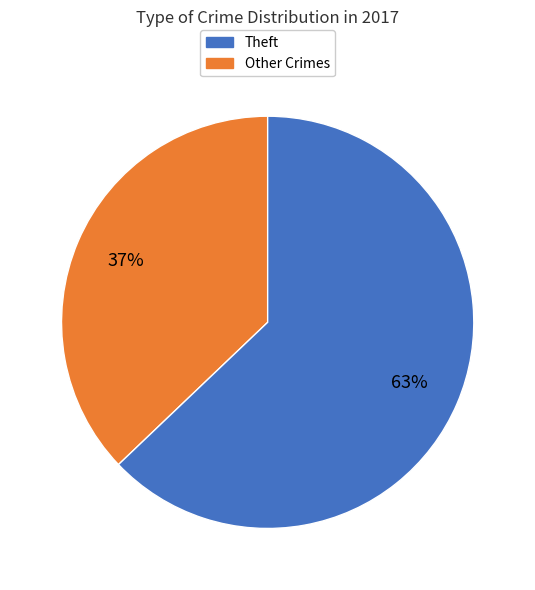

Is there any slice that represents more than half of the pie?

Yes